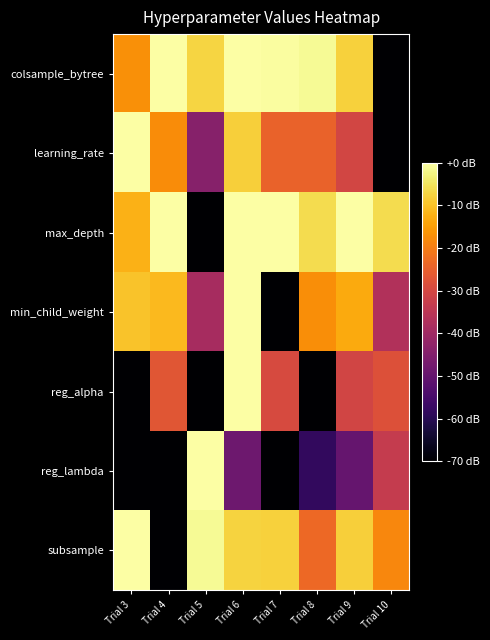

Rank the series by their maximum value, from highest to lowest.

colsample_bytree, learning_rate, max_depth, min_child_weight, reg_alpha, reg_lambda, subsample